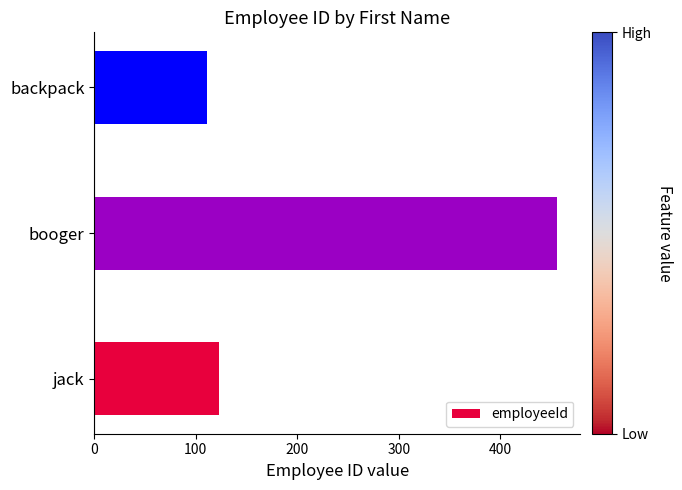

Rank the categories by value from highest to lowest.

booger, jack, backpack